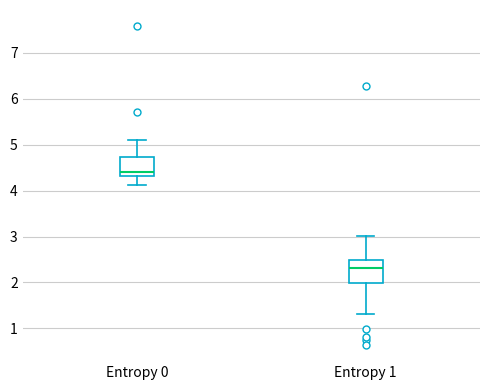

Which box's median line is the highest?

Entropy 0